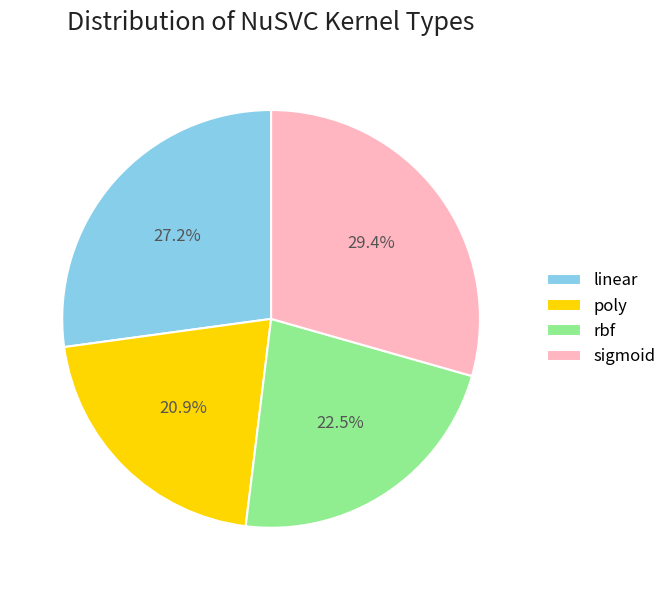

Between poly and linear, which is larger?

linear